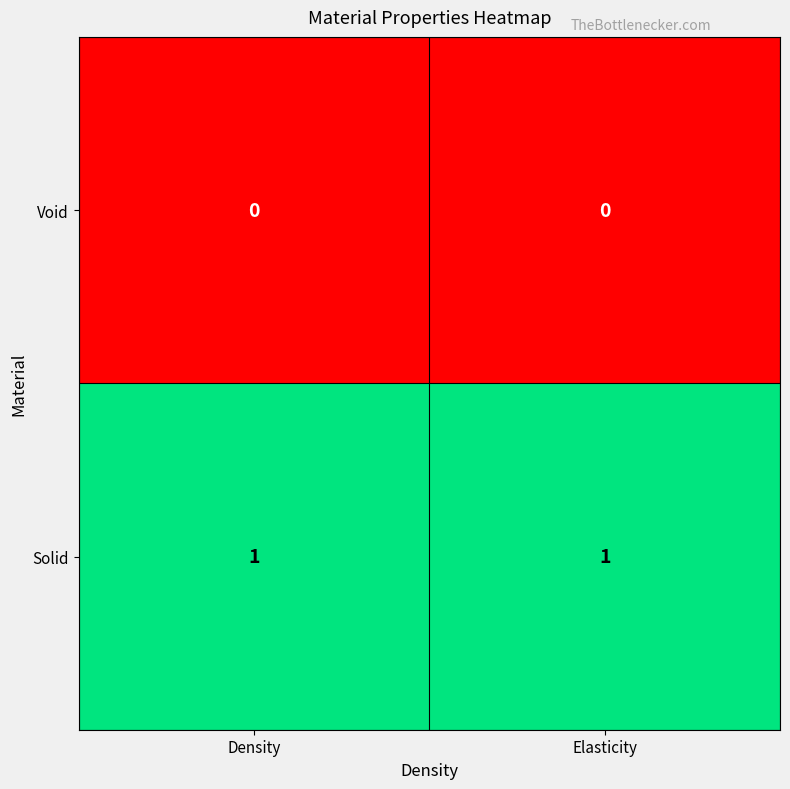

What is the total value across all series at Density?

1